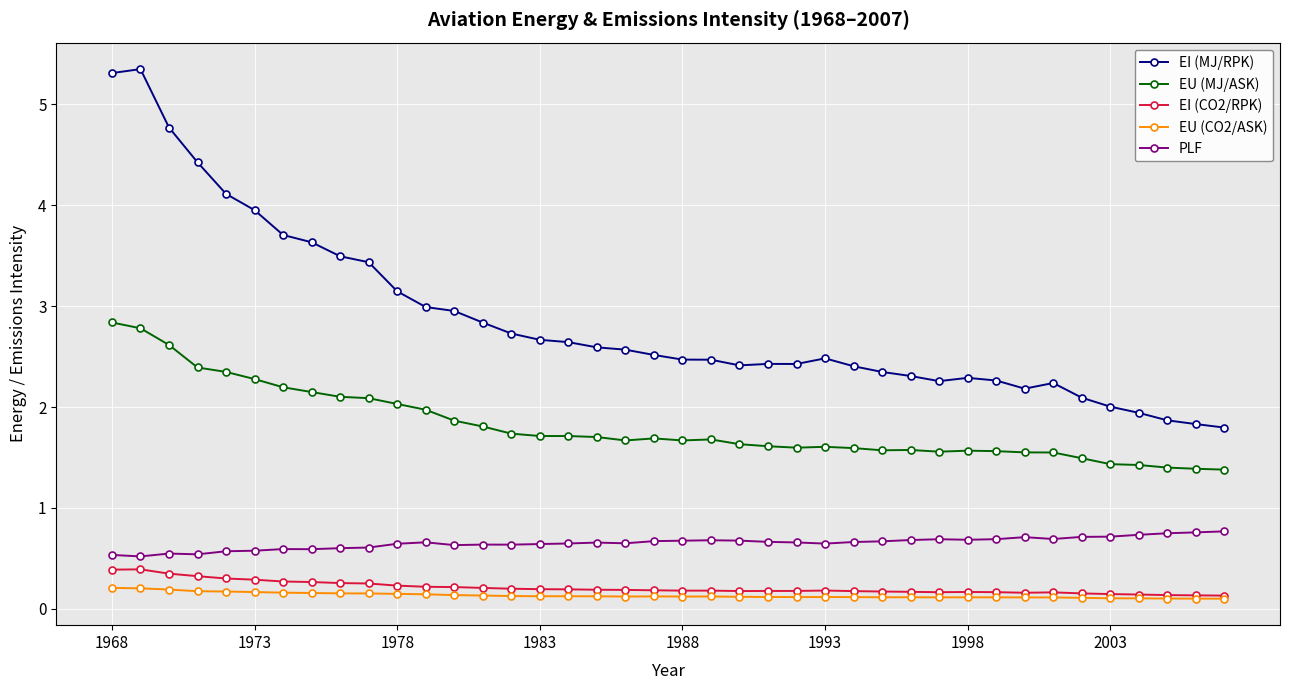

True or false: EU (CO2/ASK) has more than 1 points higher than both neighbors.

True